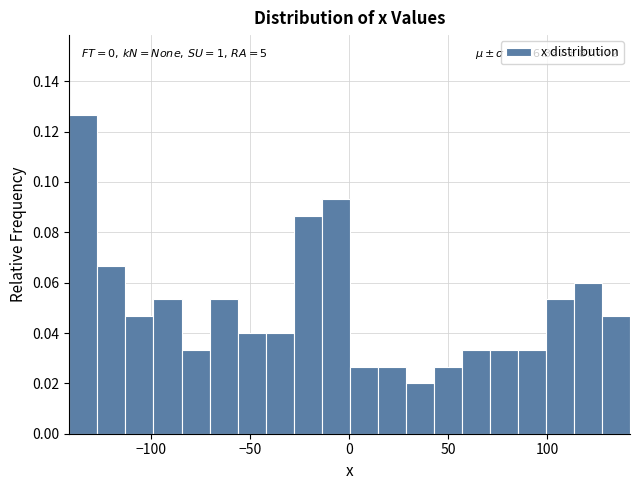

Around what value on the x-axis is the tallest bar? Give the approximate position of its centre, as read against the axis.

-135